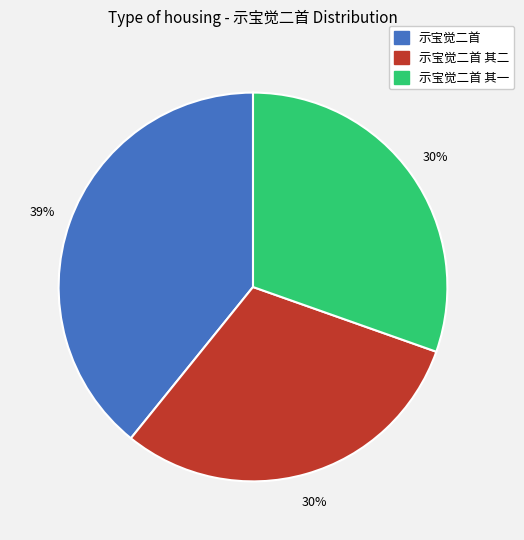

Does any single category account for the majority?

No